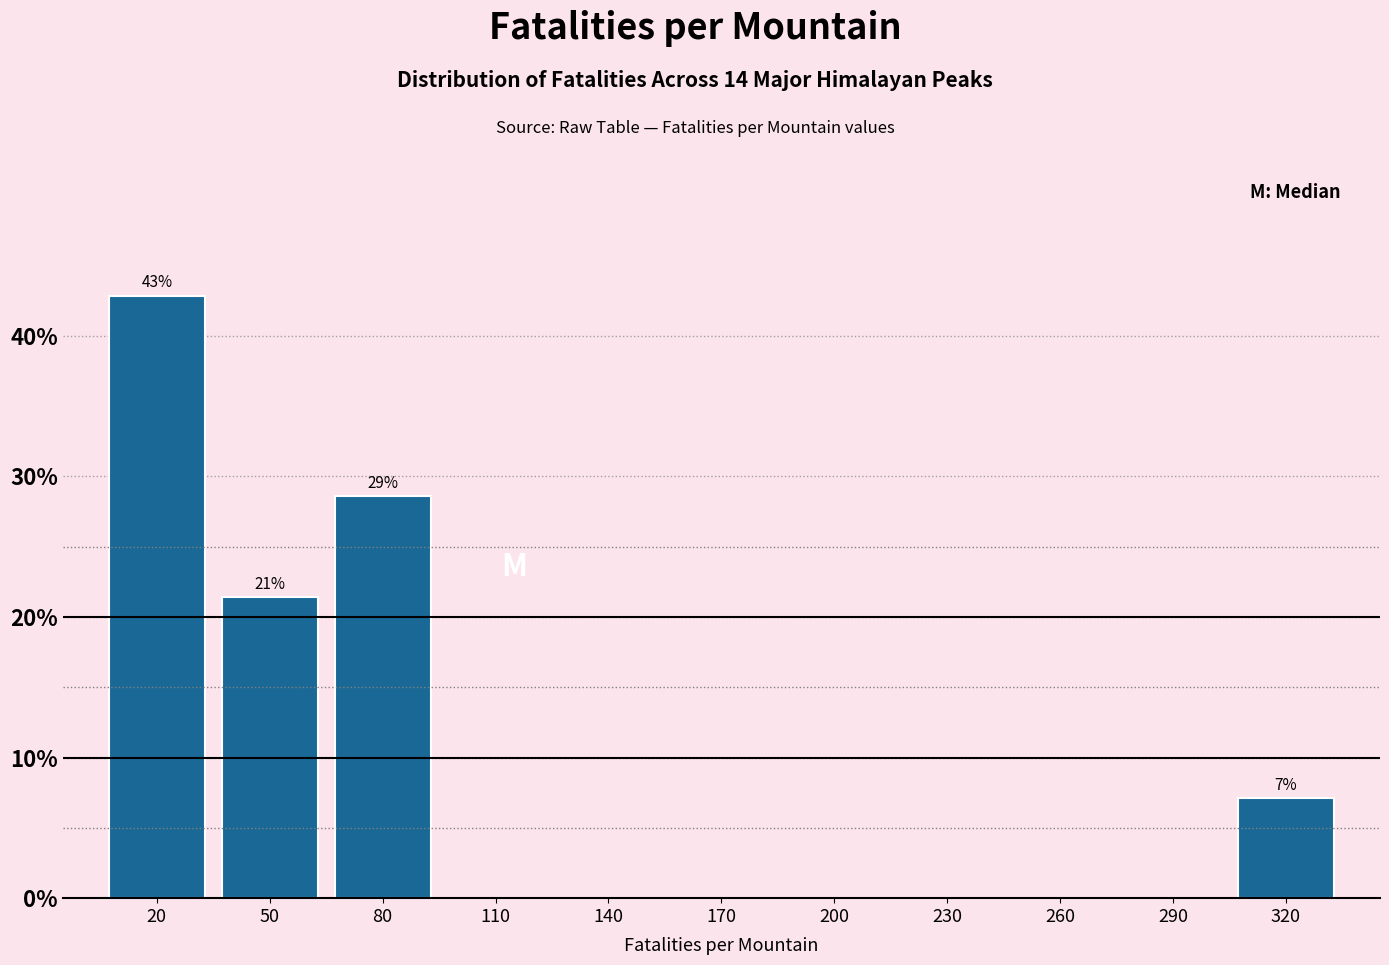

Reading left to right, list all the values displayed in this chart.

20=42.9	50=21.4	80=28.6	110=0.0	140=0.0	170=0.0	200=0.0	230=0.0	260=0.0	290=0.0	320=7.1